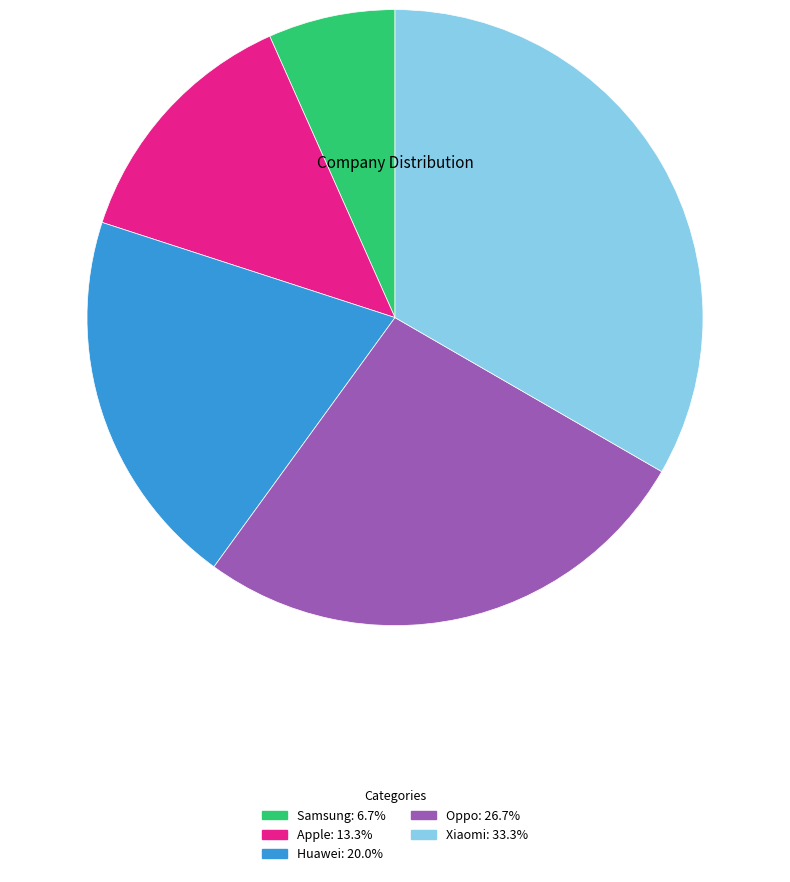

Does Apple represent more than half of the total?

No